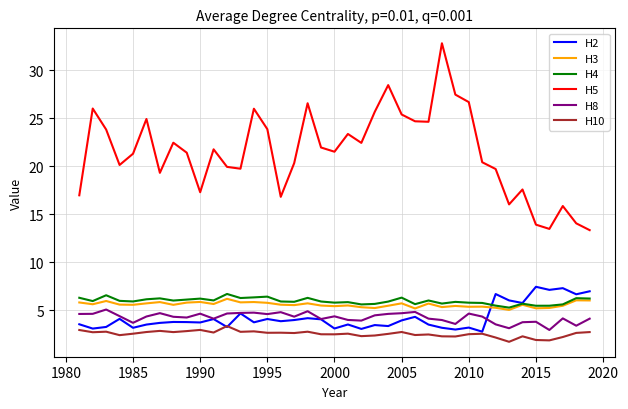

What are all the series names shown in the legend?

H2, H3, H4, H5, H8, H10